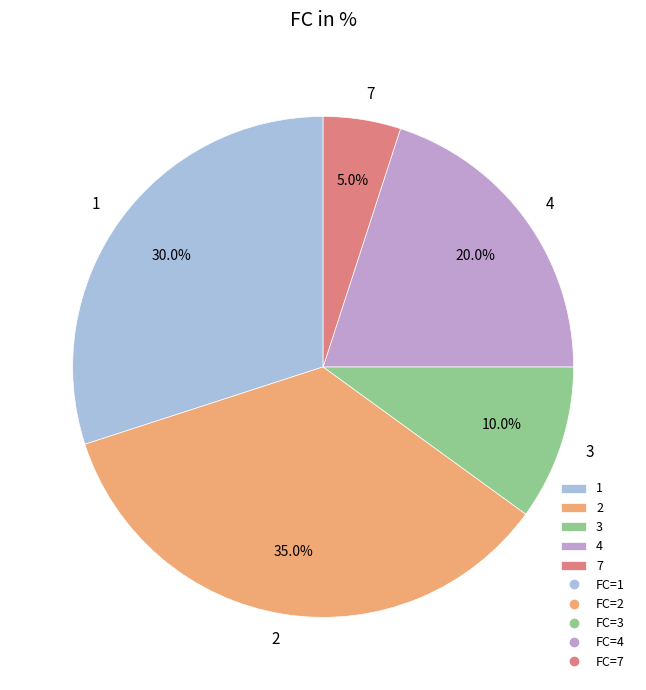

Which has a higher value, 3 or 4?

4